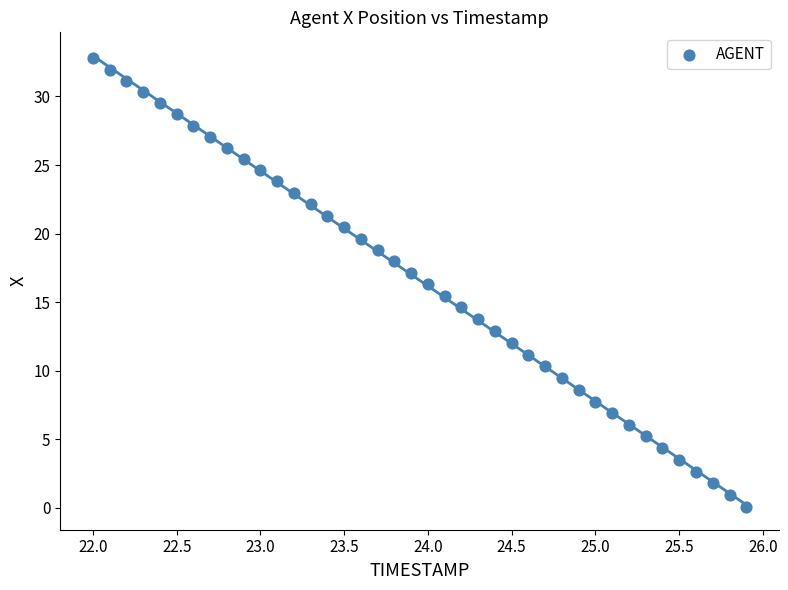

What is the range of Y values (max minus min)?

32.7